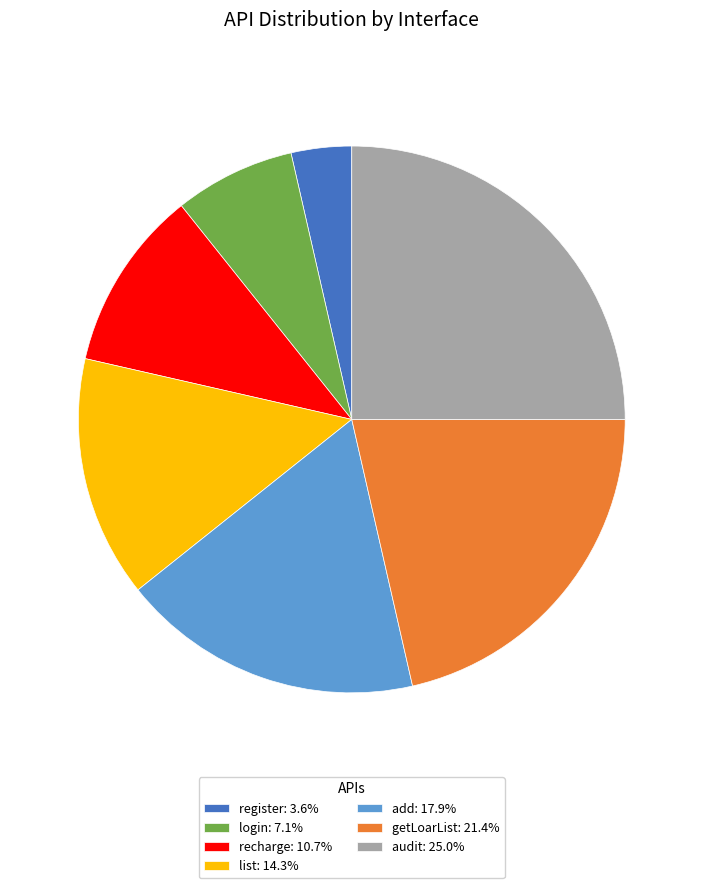

Which slice is the smallest?

register